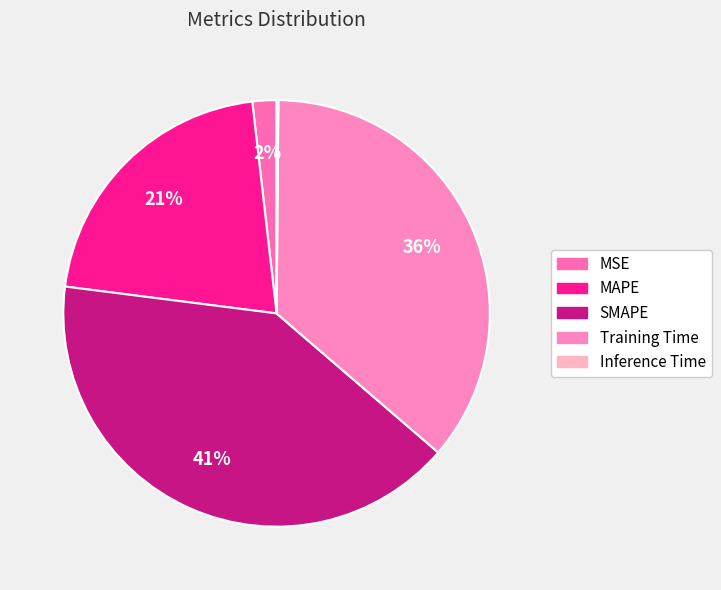

Combined, do MAPE and Inference Time account for over 50%?

No